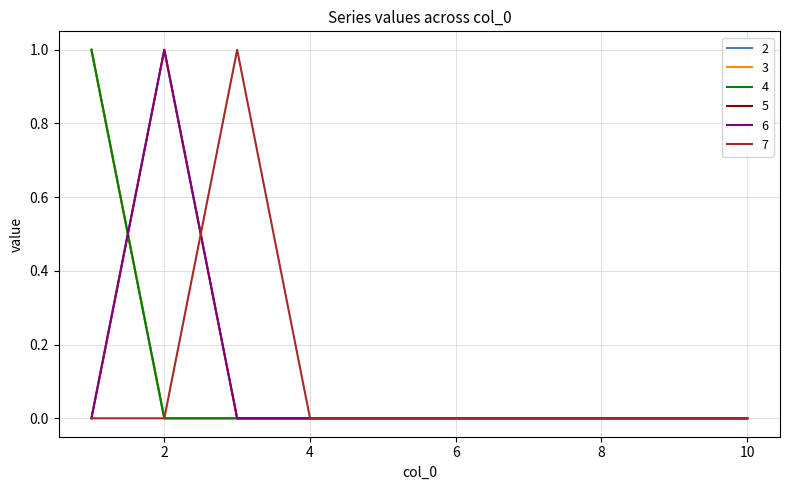

Which series ends up on top after the final intersection of 4 and 6?

6